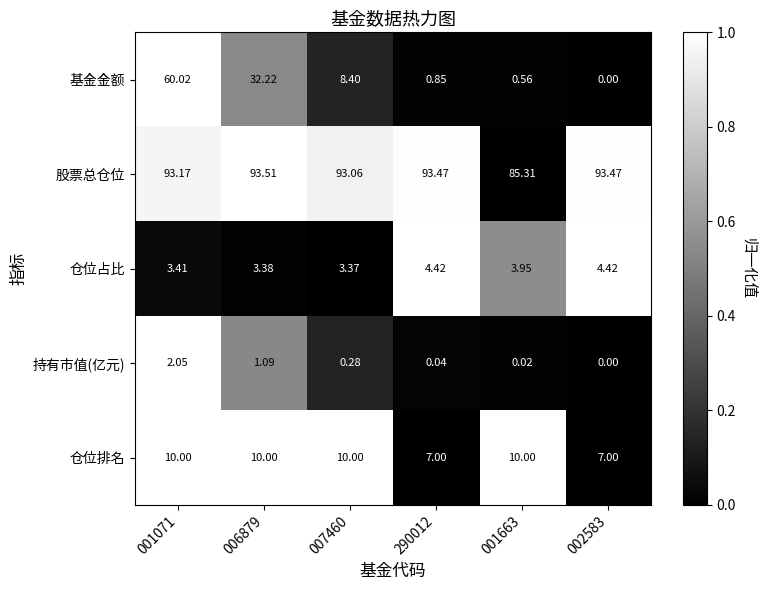

How many categories are shown in the chart?

6